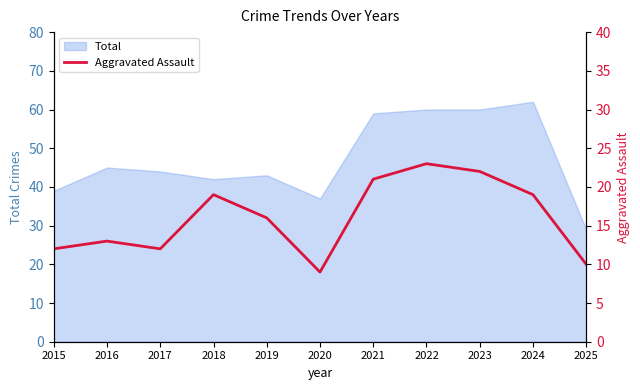

At which label is the value closest to 16?

2019